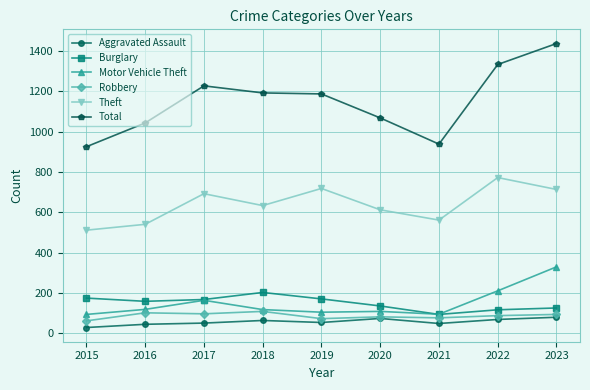

True or false: Robbery has more than 1 interior local peaks.

True